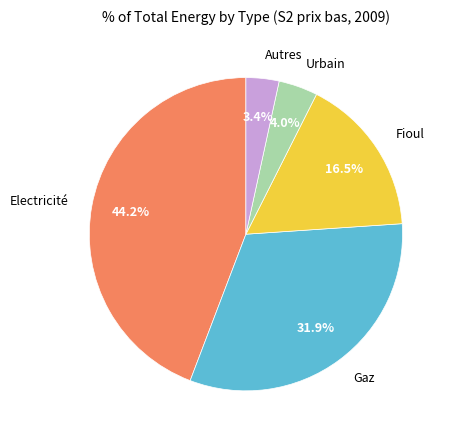

How many slices are in this pie chart?

5